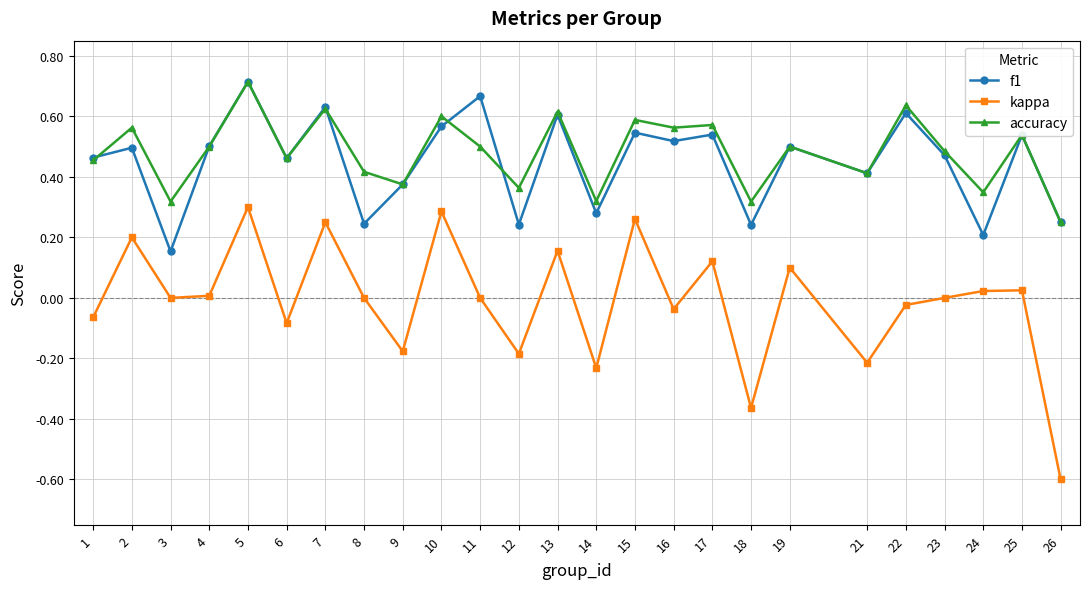

At which category is the sum across all series the highest?

5